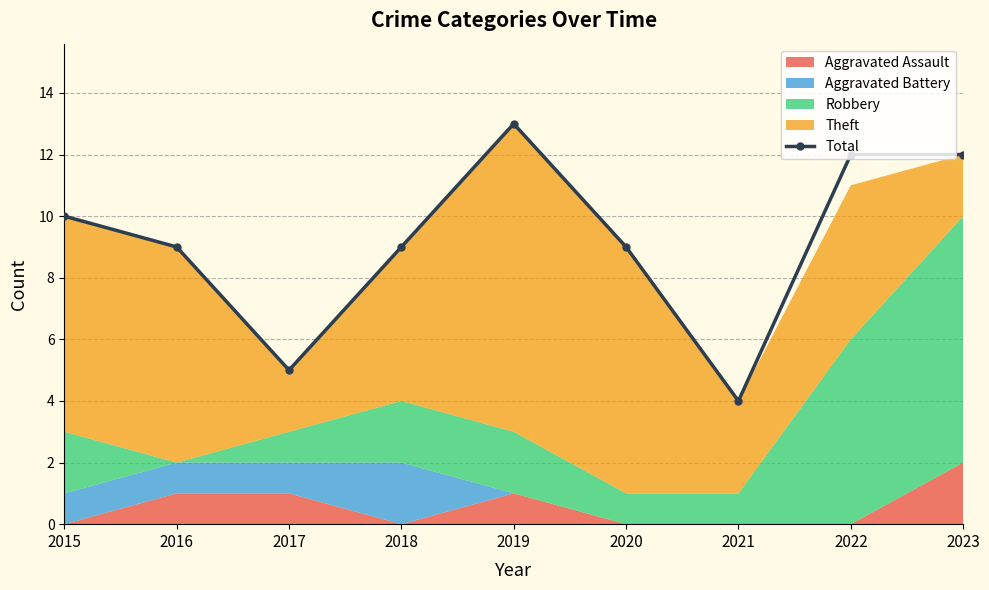

What is the minimum value for Total?

4